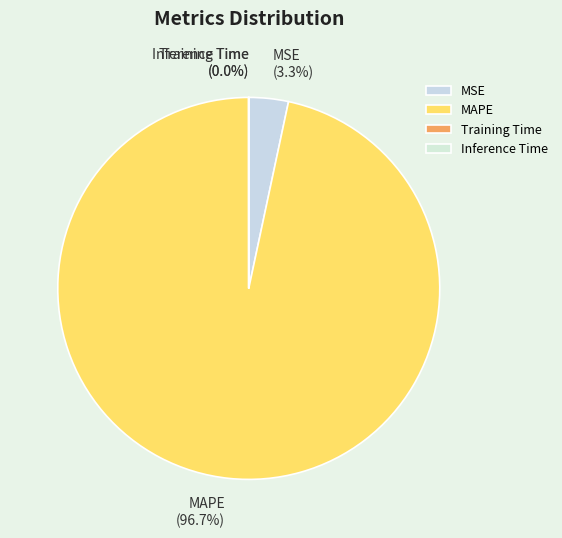

To the nearest percent, what percentage of the pie is MSE?

3%